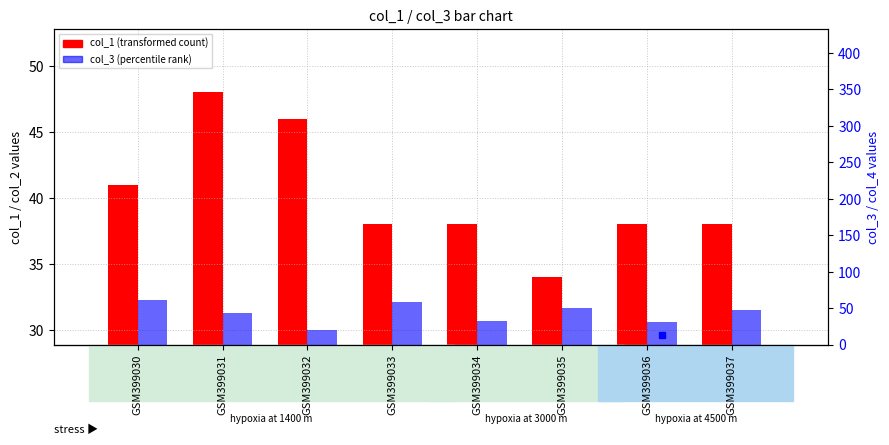

At how many categories does at least one series exceed 14?

8